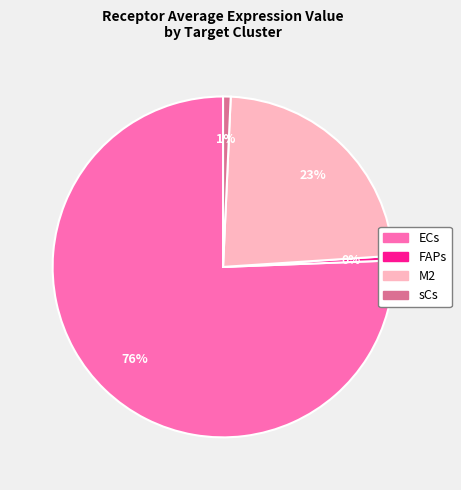

Which slice is the largest?

ECs